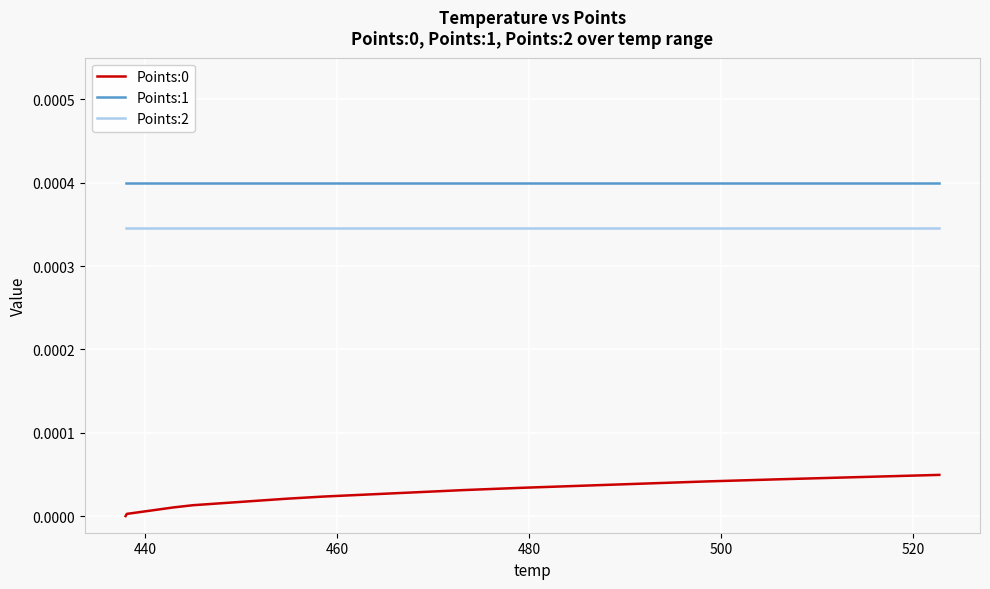

True or false: Points:2 and Points:1 cross at least once.

False